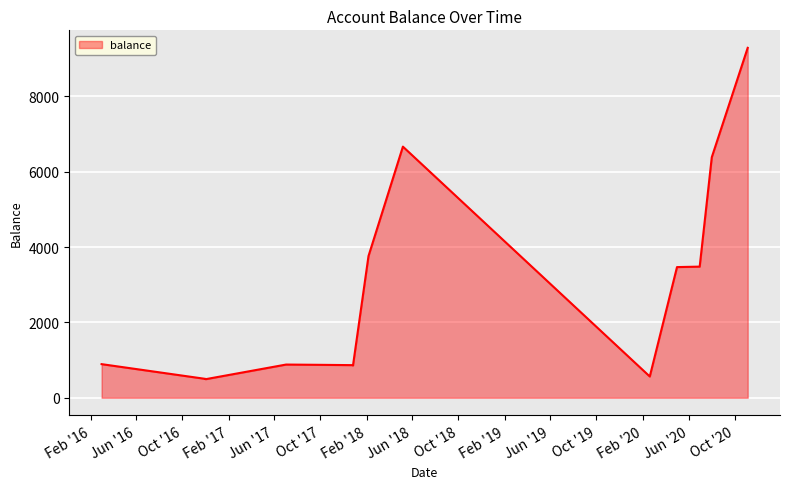

Where does the data first go above 892?

2018-02-05